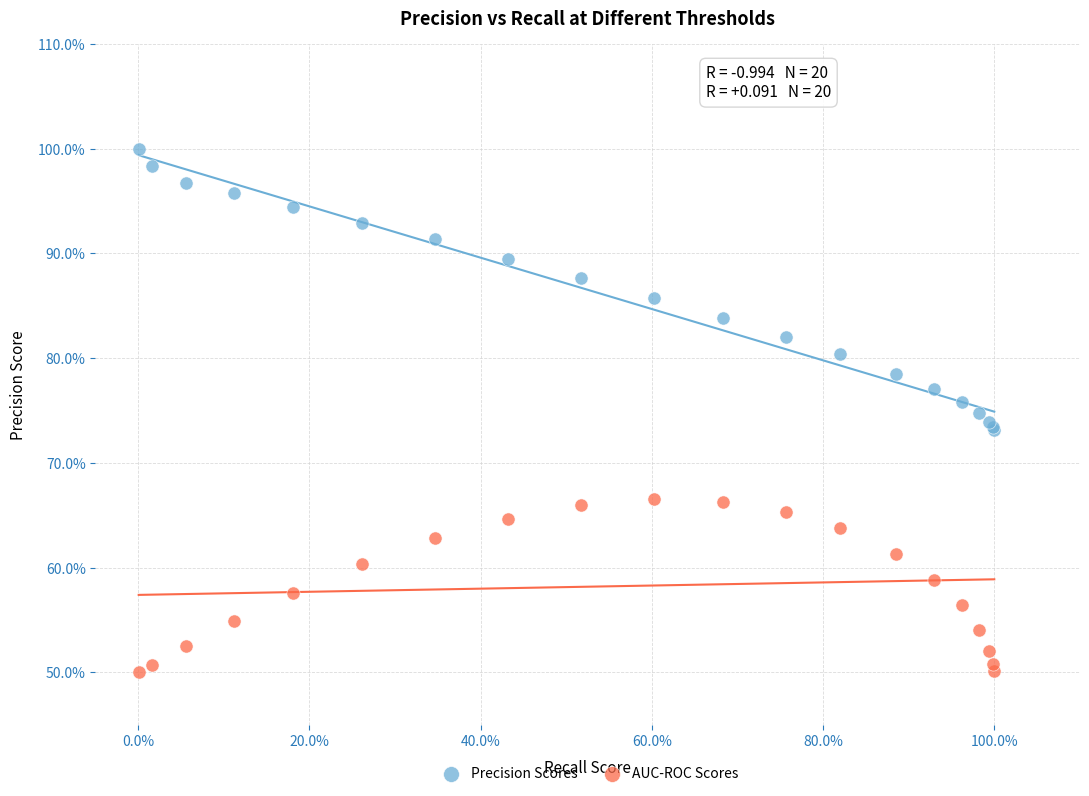

Which series has the widest spread of Y values?

Precision Scores